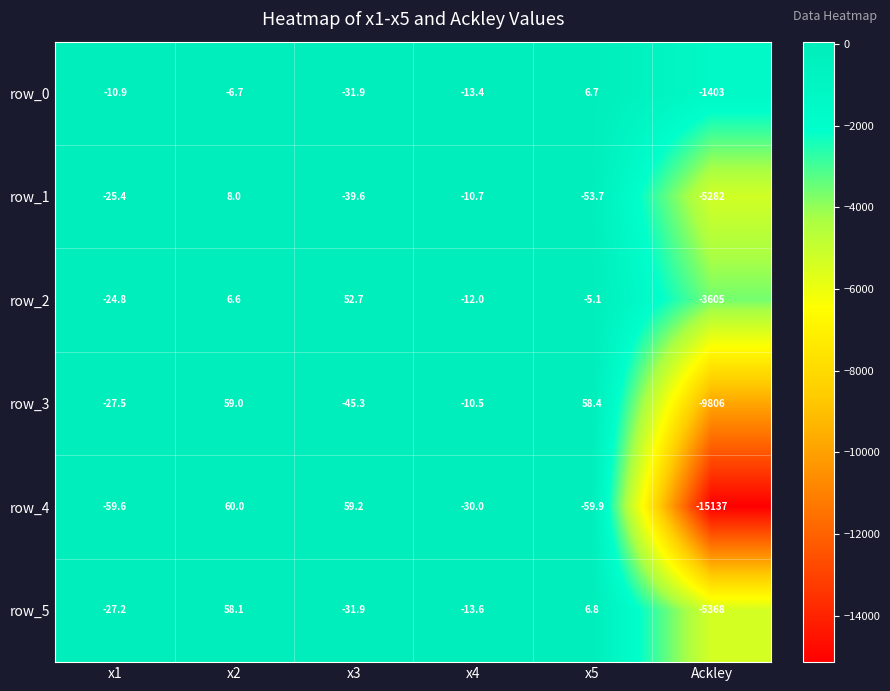

What is the difference between the highest and lowest values at Ackley?

13734.0